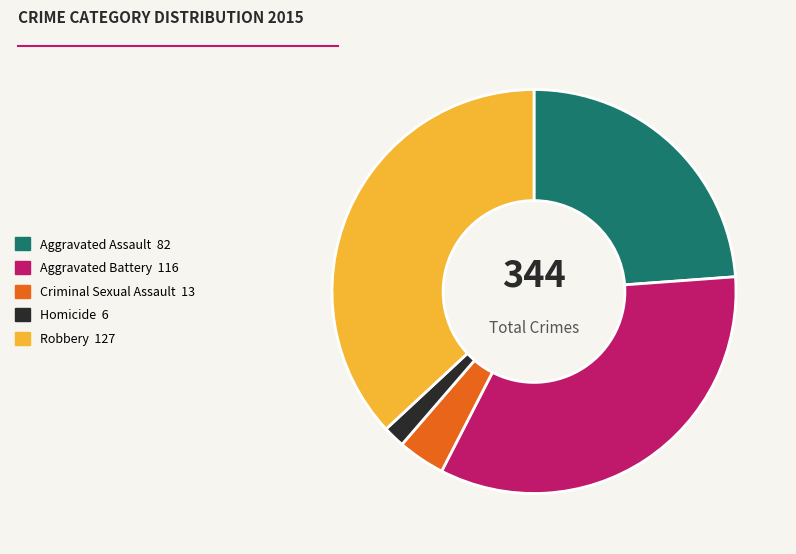

Which slice is the largest?

Robbery